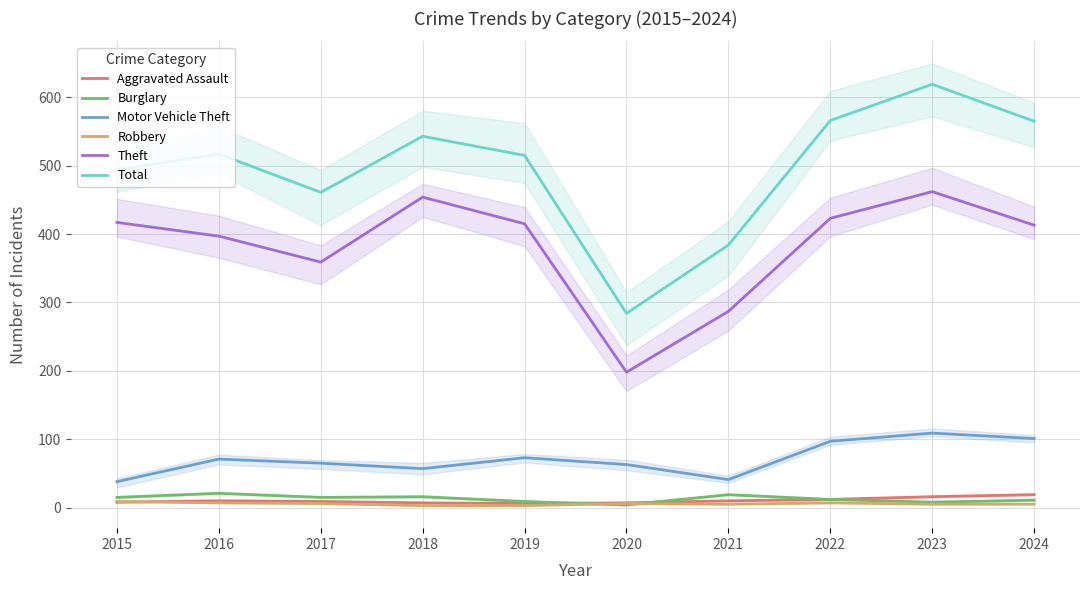

What is the value of the Total point at the 1st from the left?

494